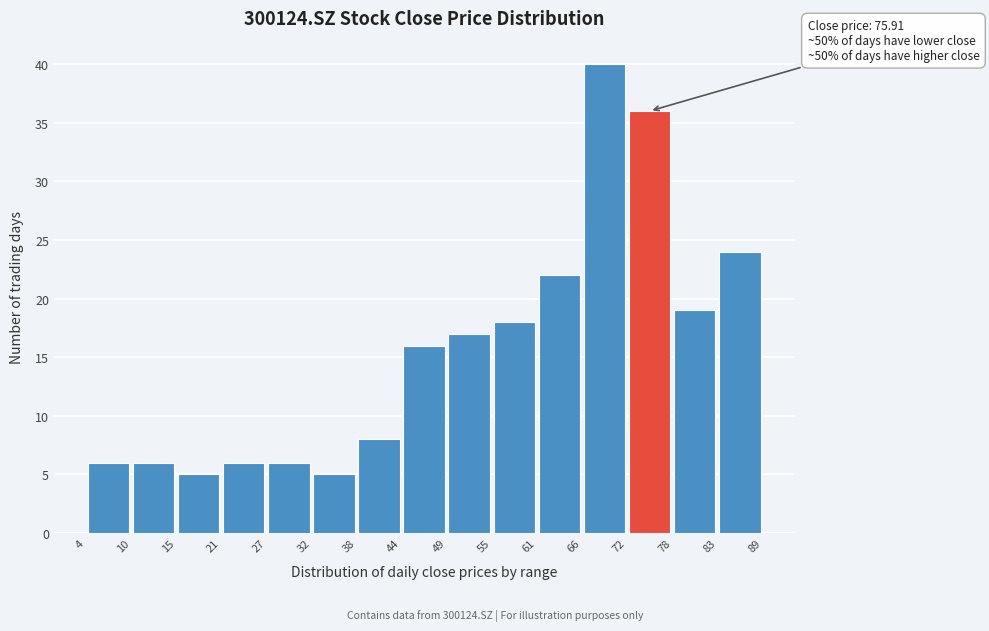

Which range on the x-axis has the tallest bar?

66 to 72